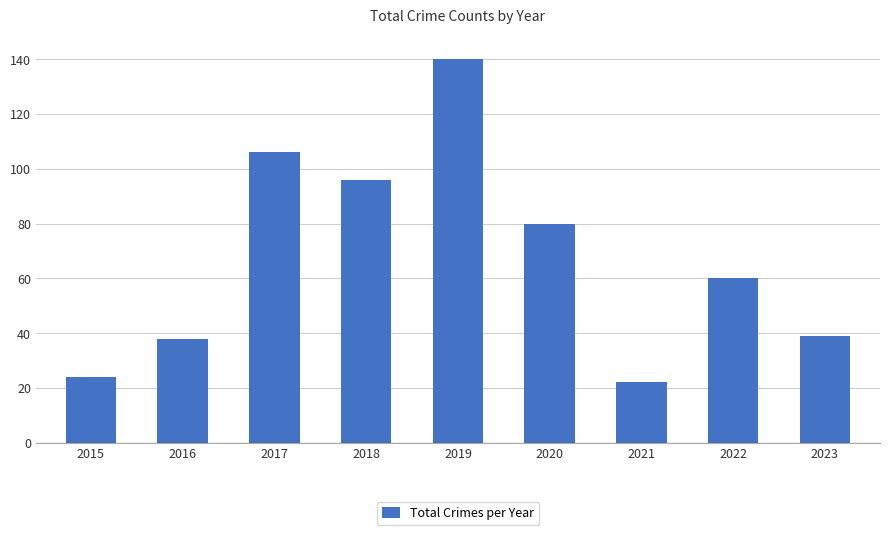

Reading right to left, what are all the values shown in this chart?

2023=39	2022=60	2021=22	2020=80	2019=140	2018=96	2017=106	2016=38	2015=24